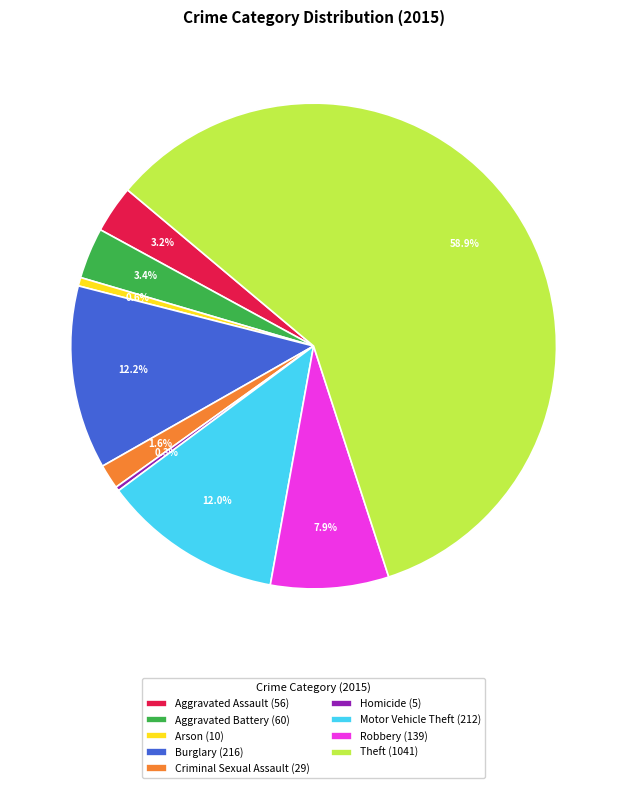

Does Arson account for over 50% of the chart?

No